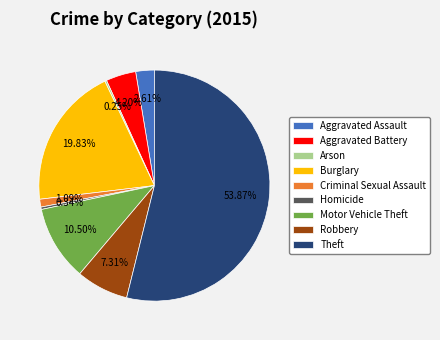

Approximately how many times larger is the value at Motor Vehicle Theft compared to Criminal Sexual Assault?

9.6